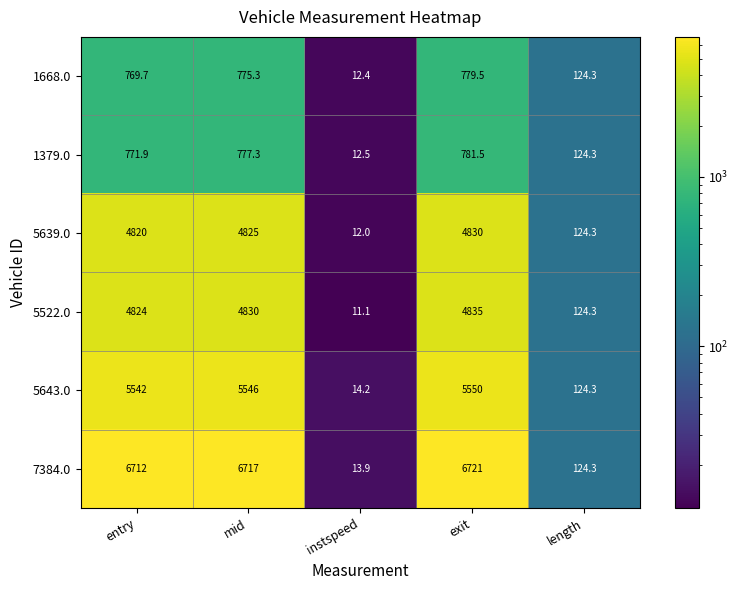

Reading right to left, what are all the values shown in this chart?

1668.0: length=124.3	exit=779.5	instspeed=12.4	mid=775.3	entry=769.7
1379.0: length=124.3	exit=781.5	instspeed=12.5	mid=777.3	entry=771.9
5639.0: length=124.3	exit=4830.0	instspeed=12.0	mid=4825.0	entry=4820.0
5522.0: length=124.3	exit=4835.0	instspeed=11.1	mid=4830.0	entry=4824.0
5643.0: length=124.3	exit=5550.0	instspeed=14.2	mid=5546.0	entry=5542.0
7384.0: length=124.3	exit=6721.0	instspeed=13.9	mid=6717.0	entry=6712.0